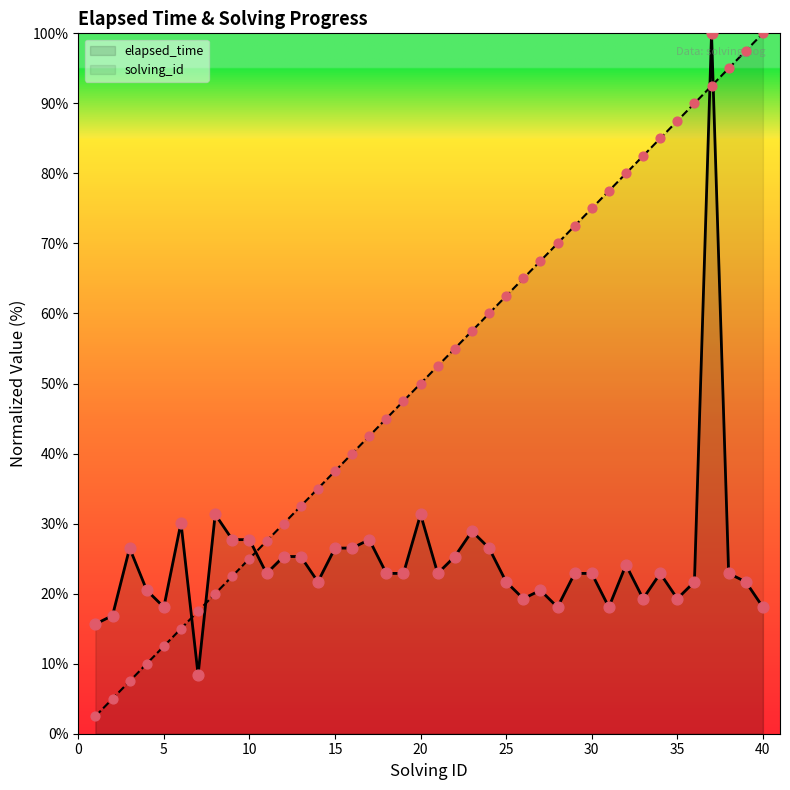

Which series has the largest total across all categories?

solving_id